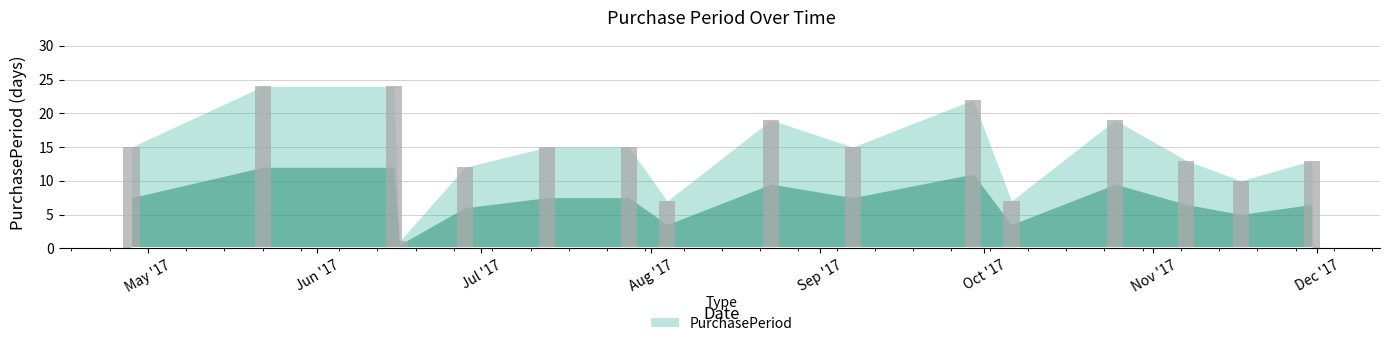

What is the value of the 9th bar from the left?

19